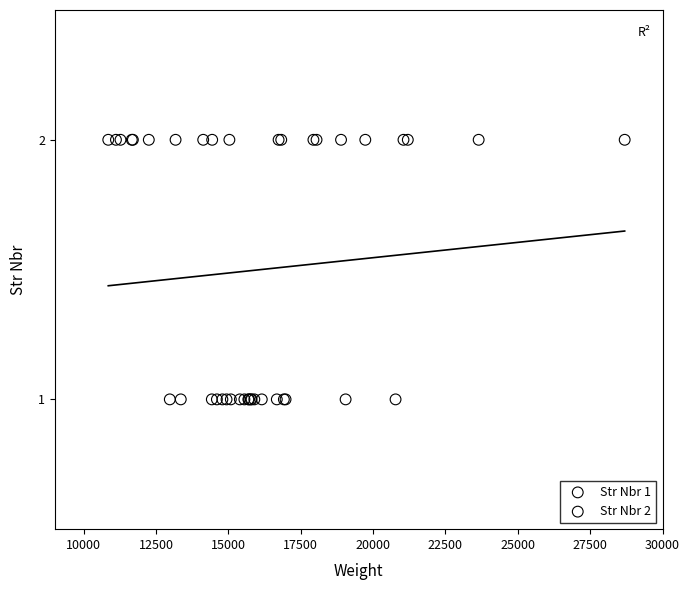

Which series contains the highest Y value?

Str Nbr 2